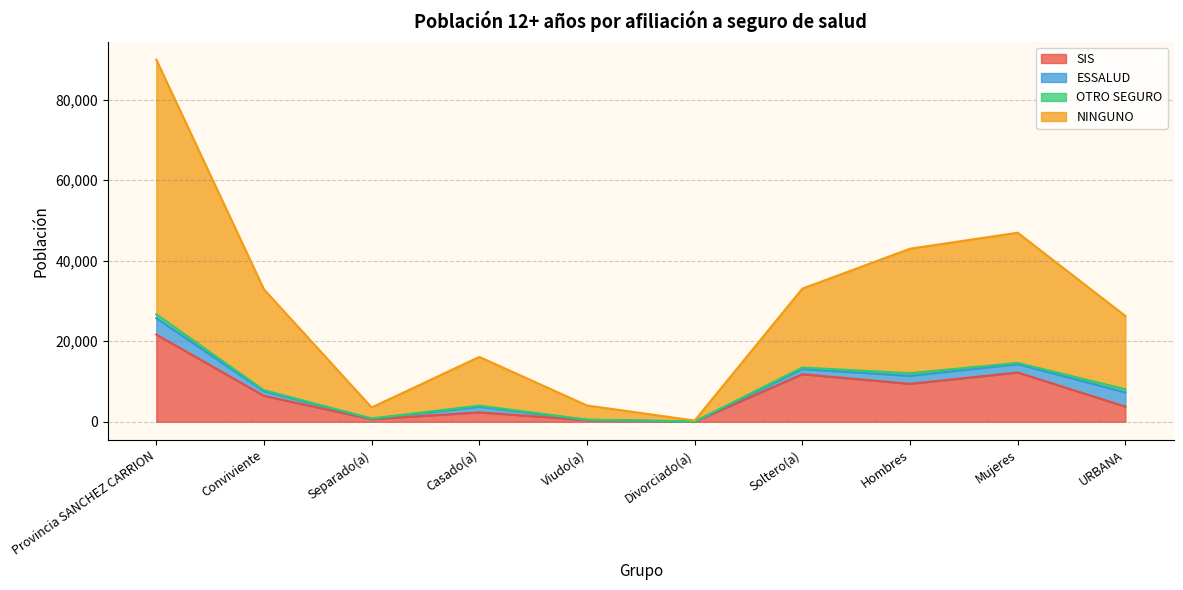

What position from the right is Viudo(a)?

6